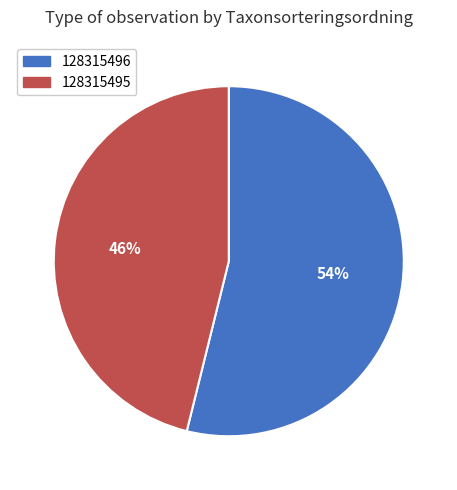

To the nearest percent, what portion does 128315495 represent?

46%